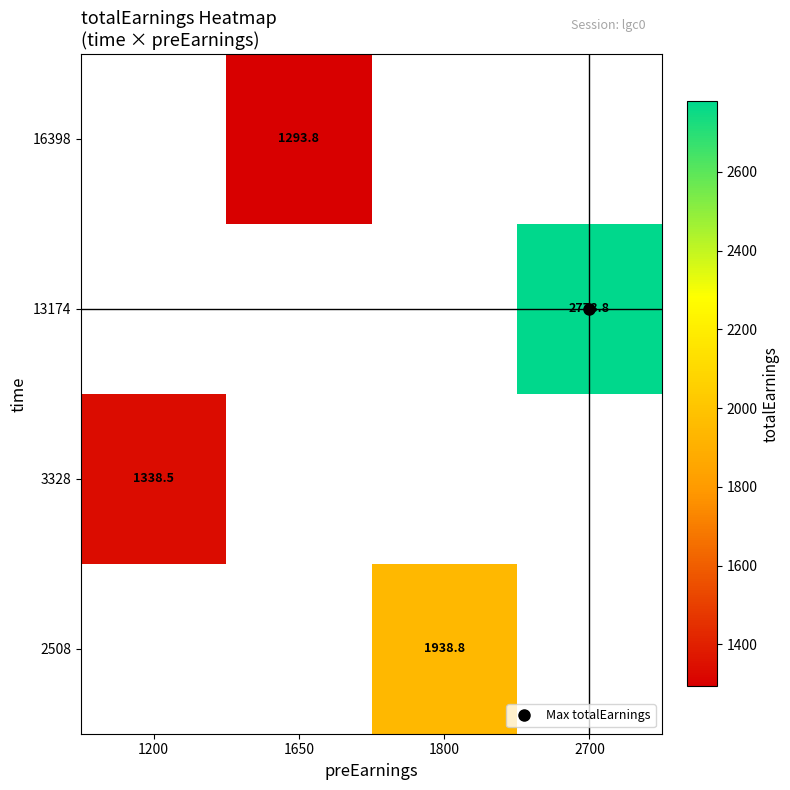

What is the maximum value shown in the chart?

2778.8